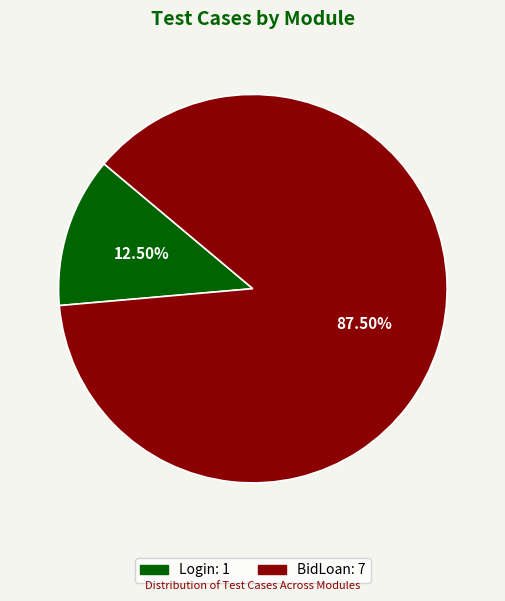

Is it true that Login is 19% of the pie?

False